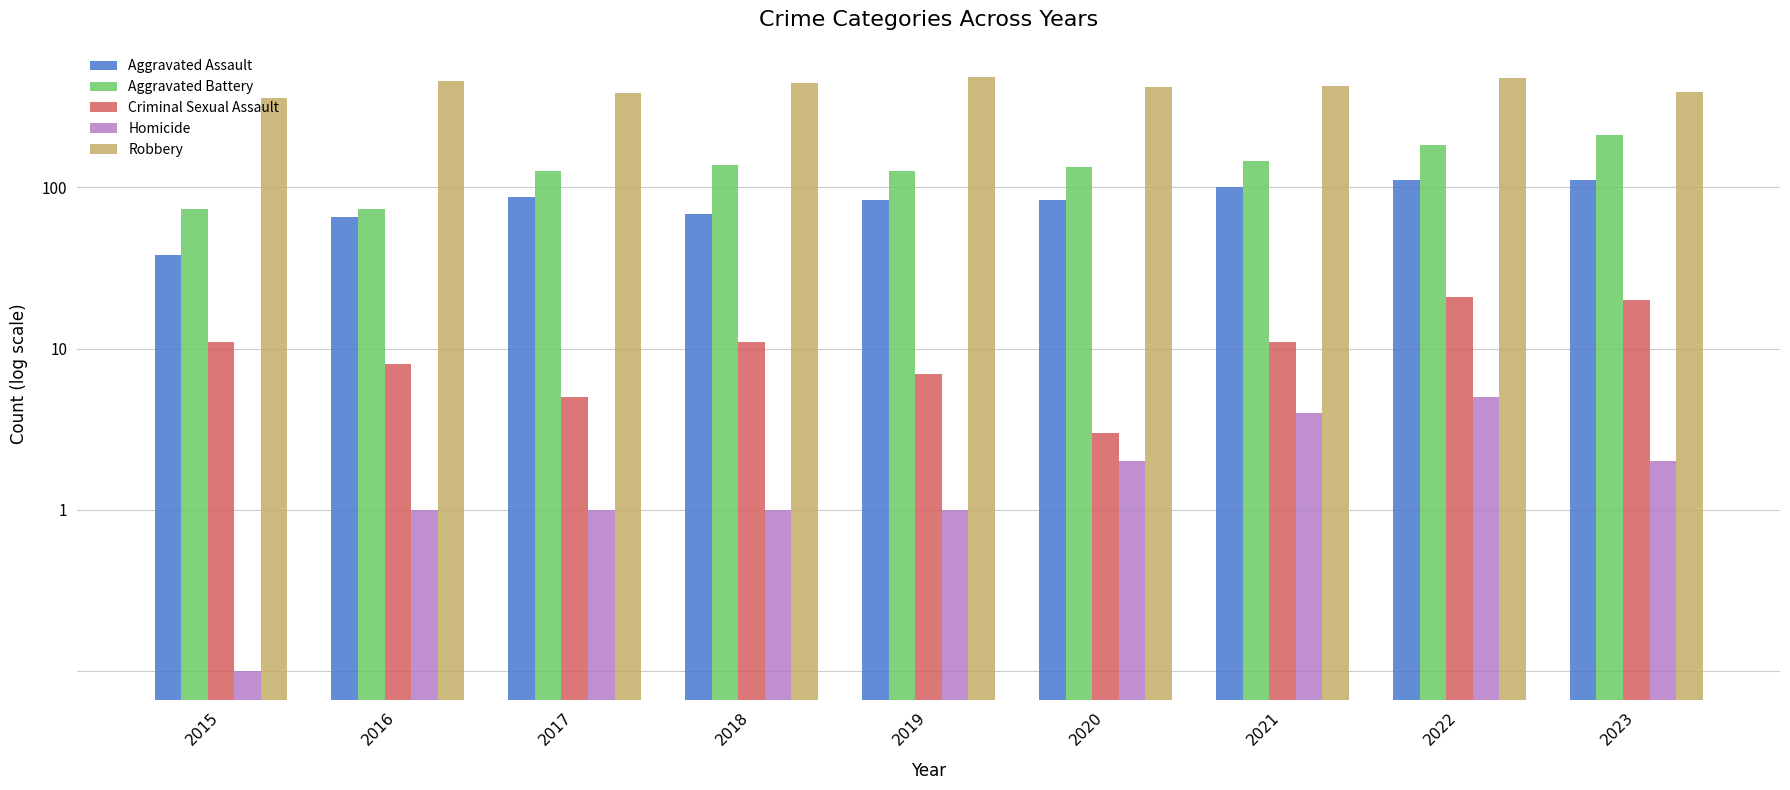

What is the total value across all series at 2023?

740.0